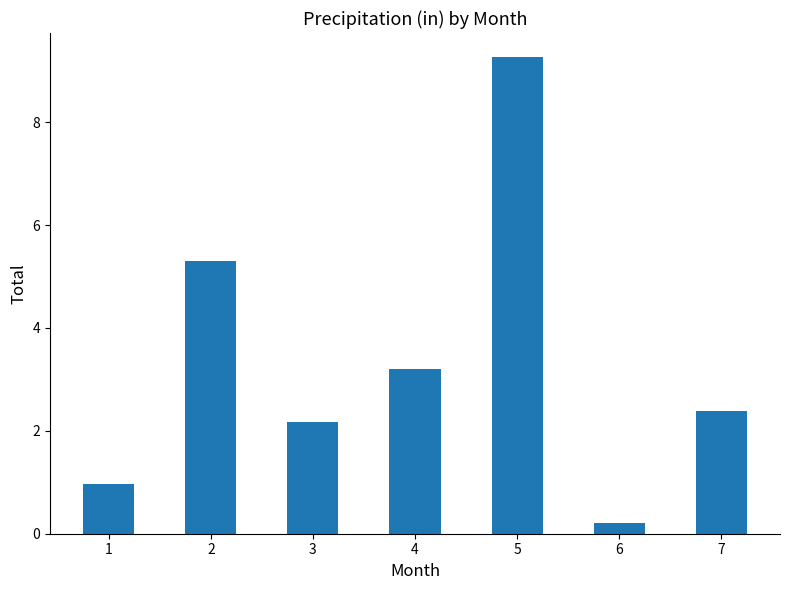

What is the sum of the values at 4 and 6?

3.4